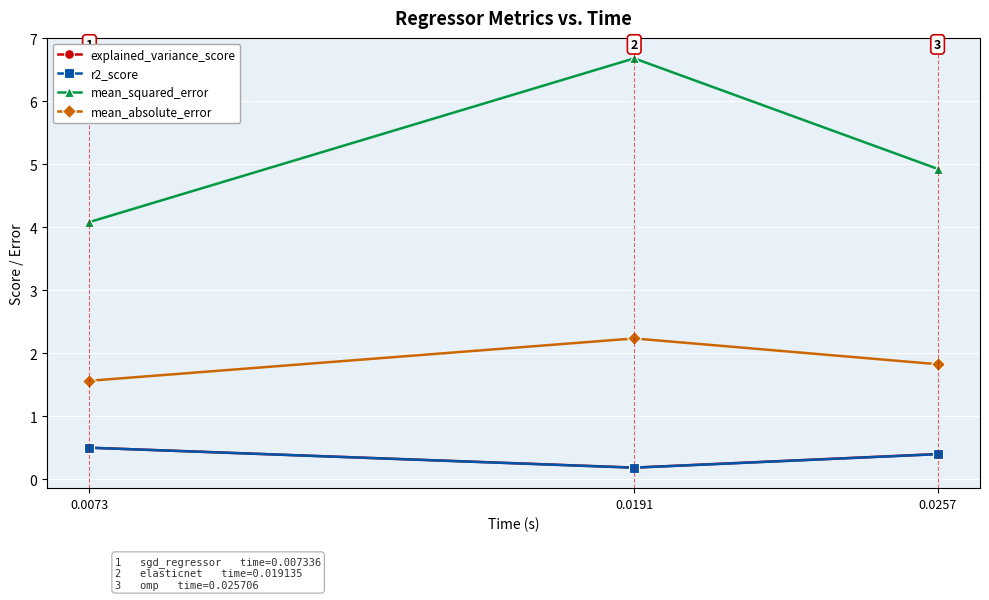

What is the spread (max minus min) of values at 0.0073?

3.6